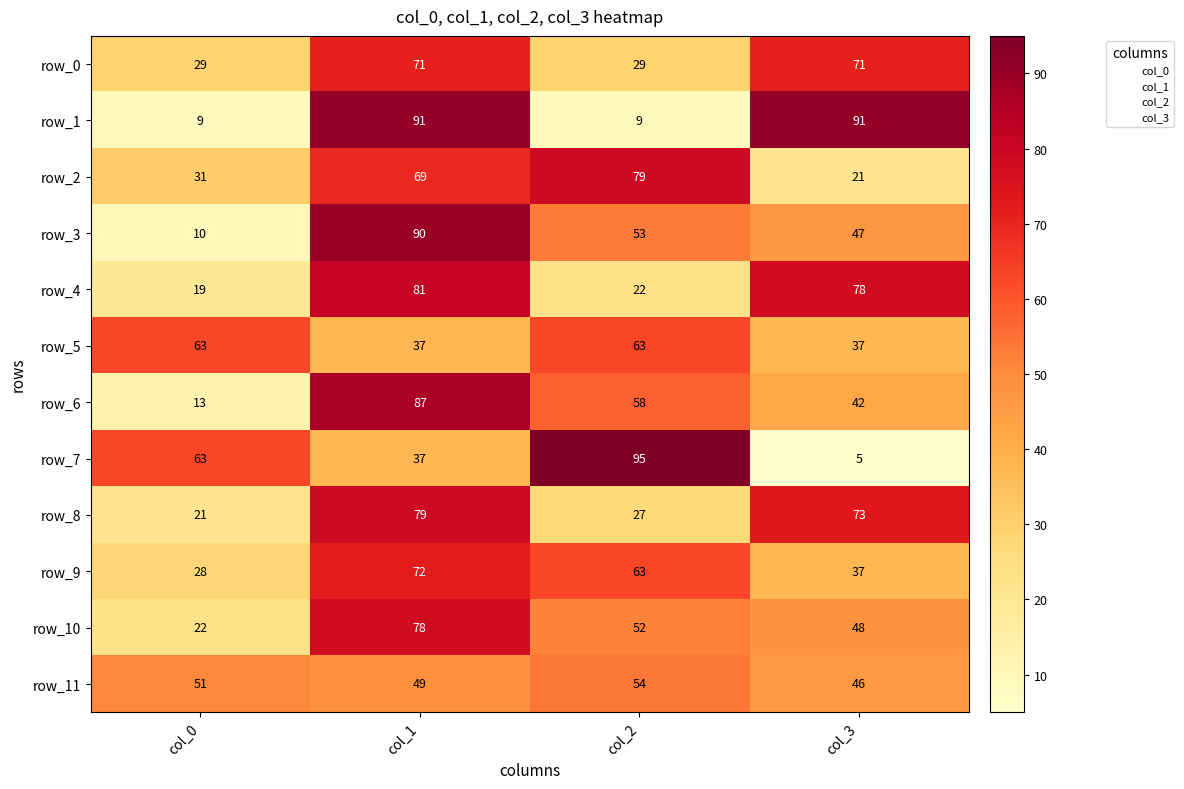

What is the approximate value of row_7 at col_1, to the nearest 5?

35